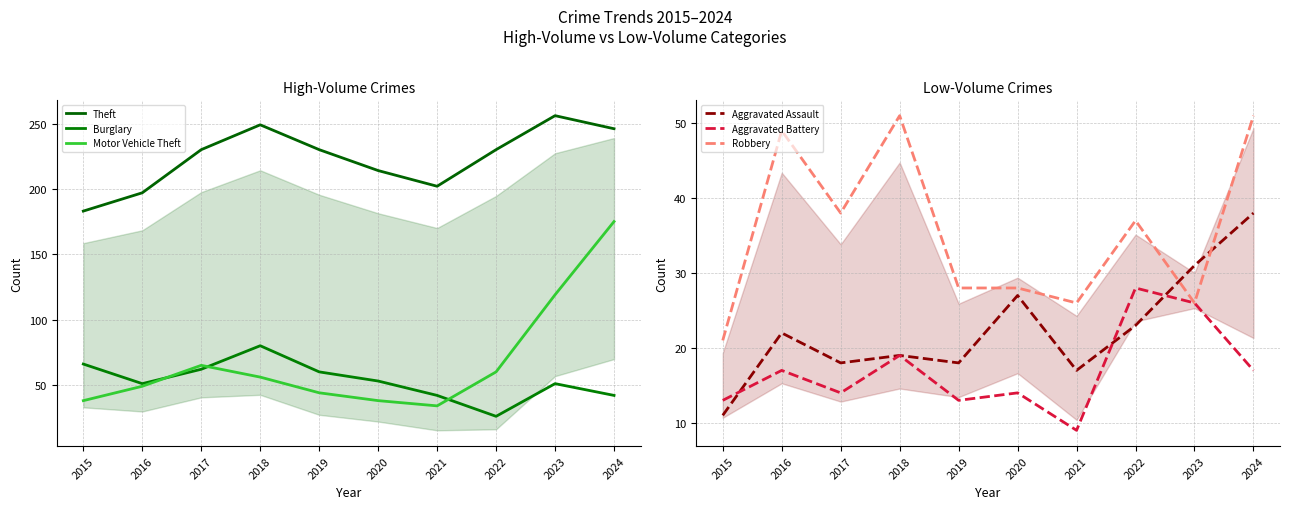

In Burglary, how many points are lower than both neighbors (excluding endpoints)?

2